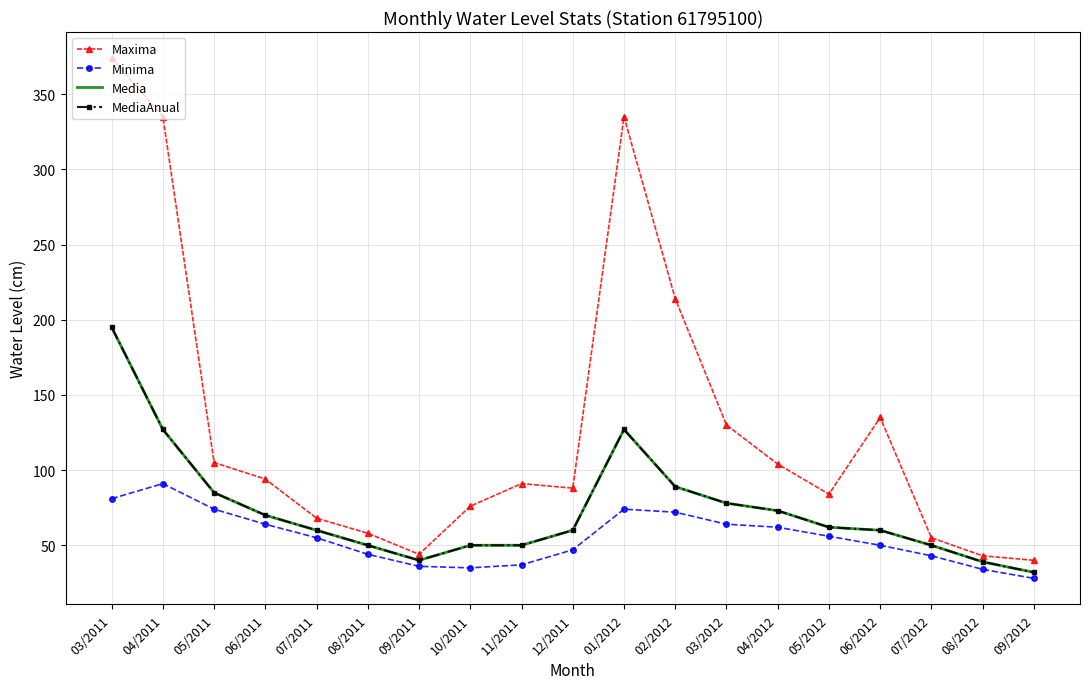

What is the sum of the Maxima values at 01/2012 and 03/2011?

709